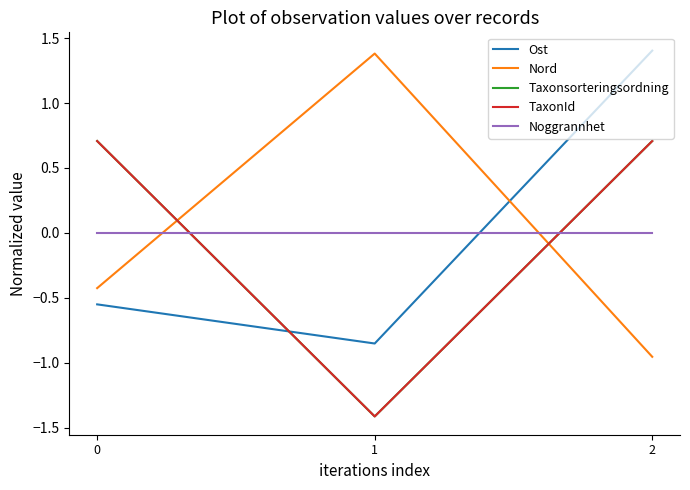

Is this an area chart (filled region under the line)?

No